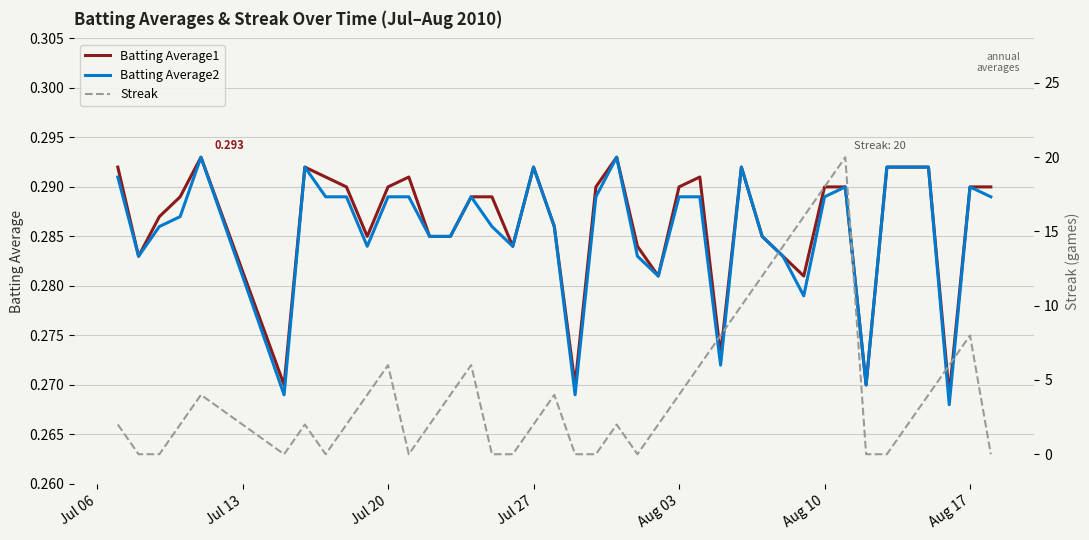

True or false: Batting Average2 has more than 0 interior local peaks.

True